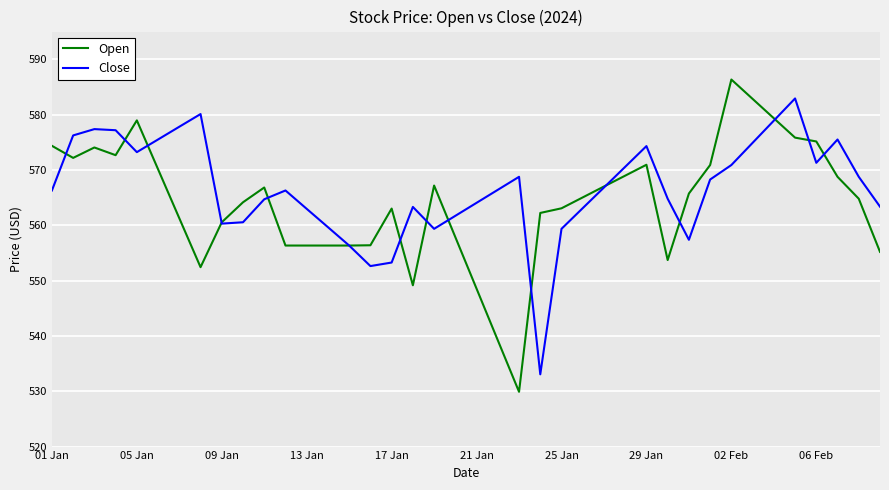

Which series has the widest spread of values?

Open